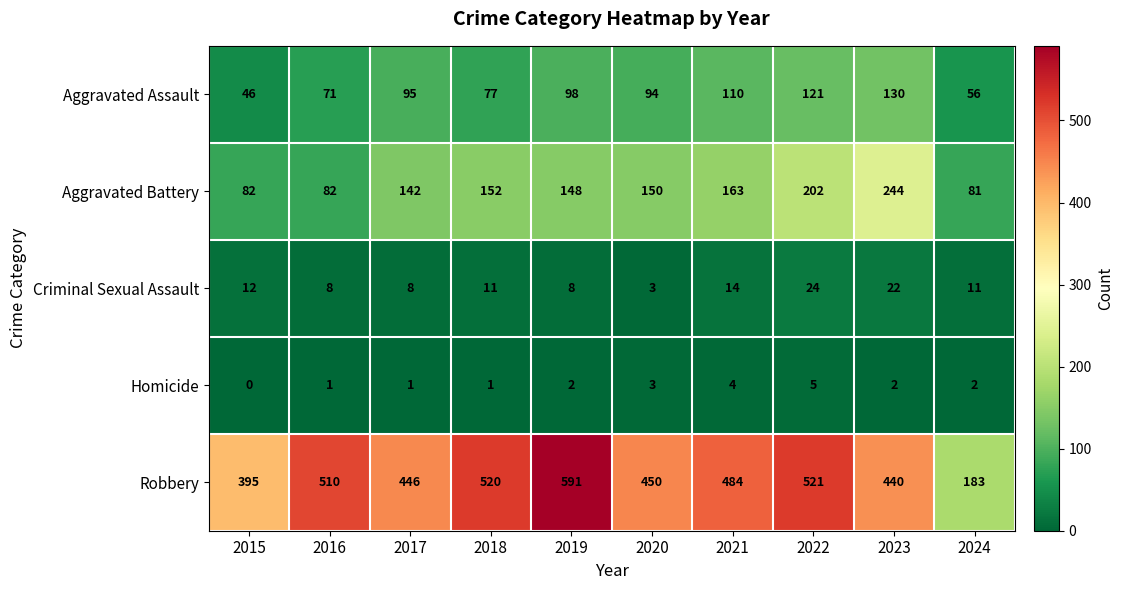

At which label is Criminal Sexual Assault closest to 13?

2015